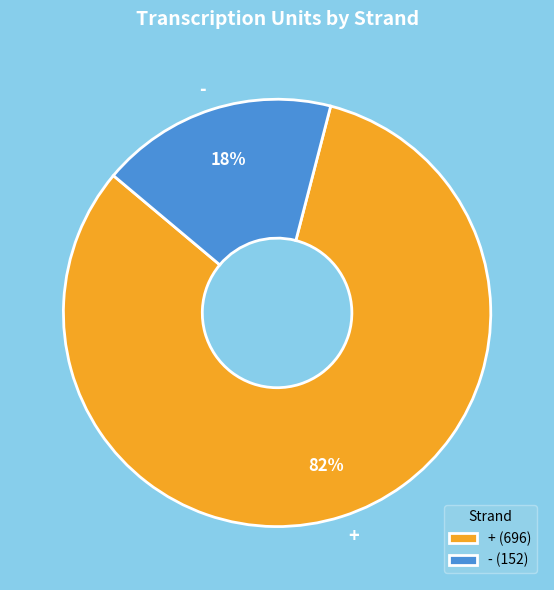

How many segments does this pie chart have?

2